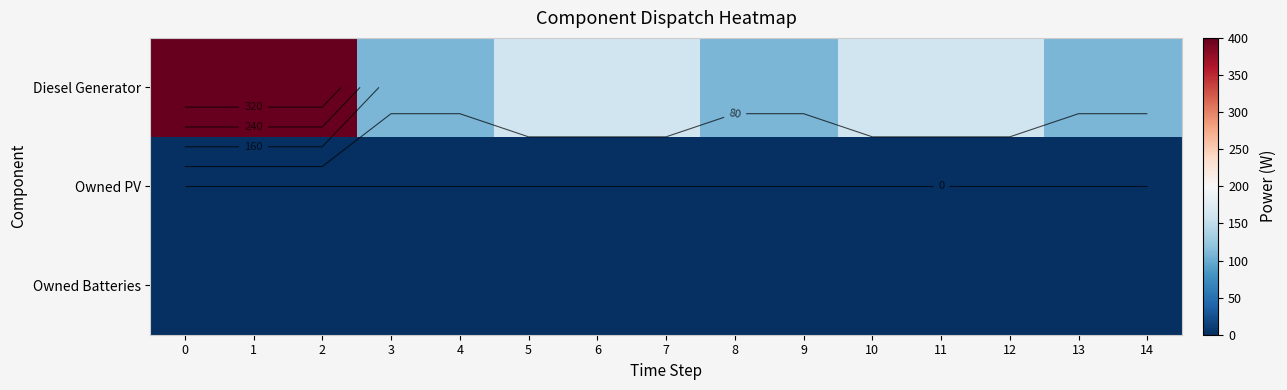

At 14, list the series in order from smallest to largest.

Owned PV, Owned Batteries, Diesel Generator